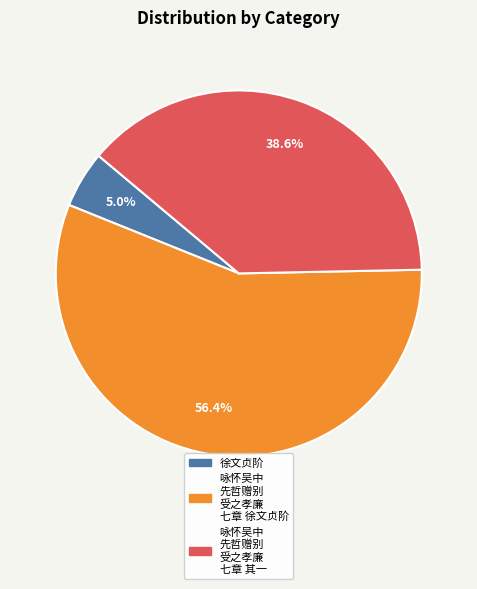

Is there a majority slice in this chart?

Yes